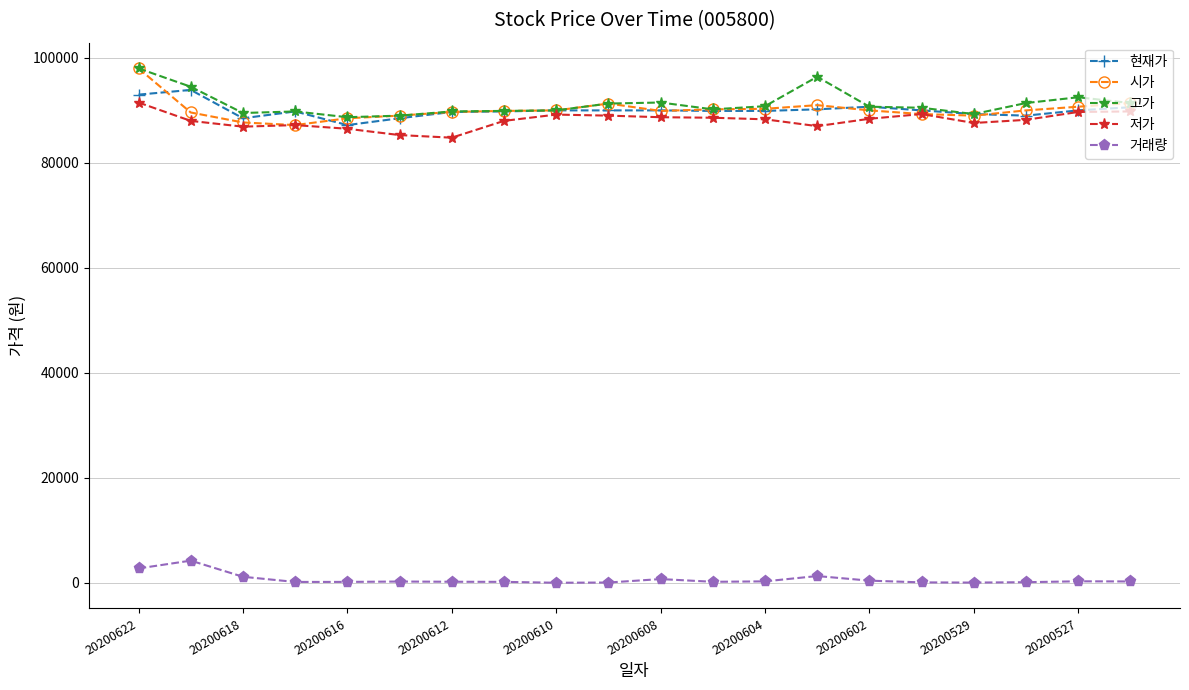

At how many categories does at least one series exceed 33253?

20